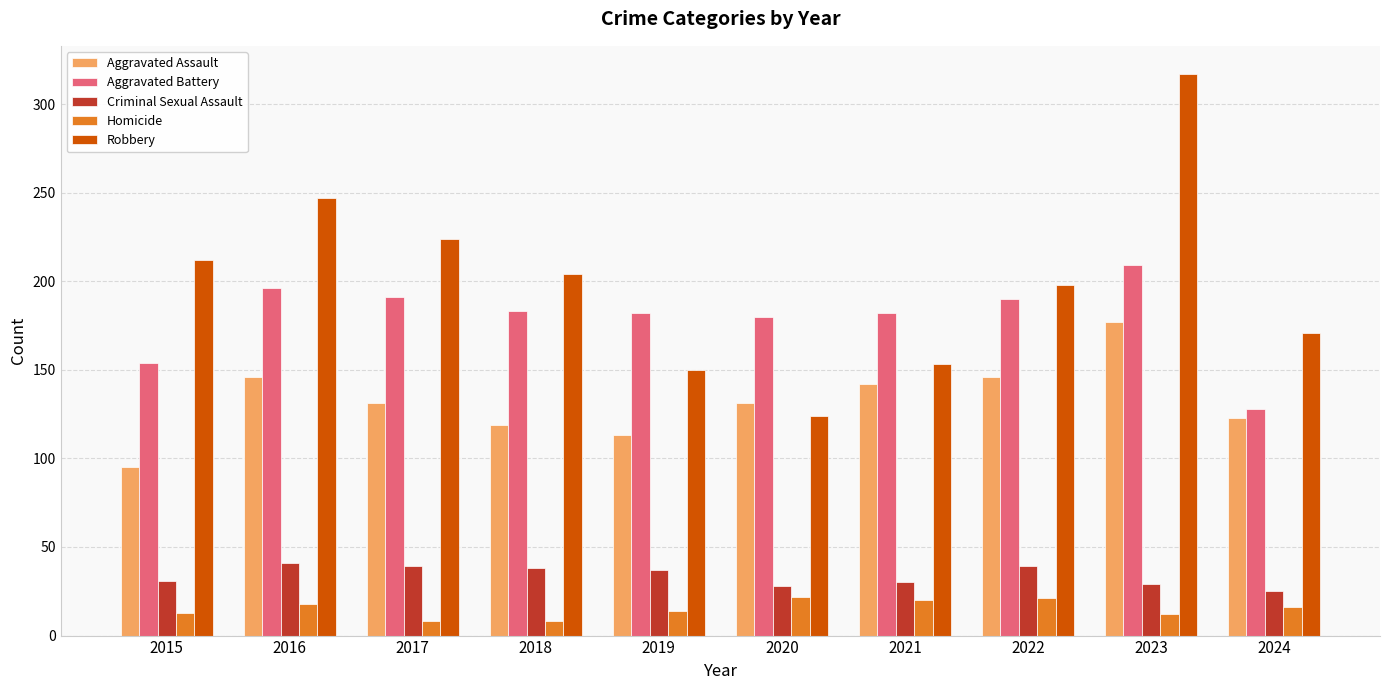

What is the minimum value shown in the chart?

8